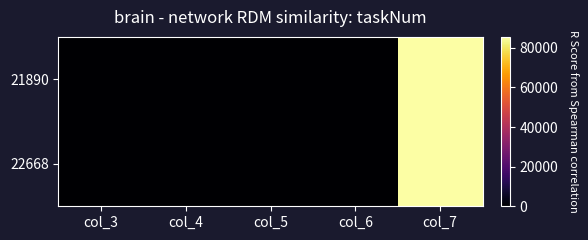

Rank the series by their maximum value, from highest to lowest.

22668, 21890